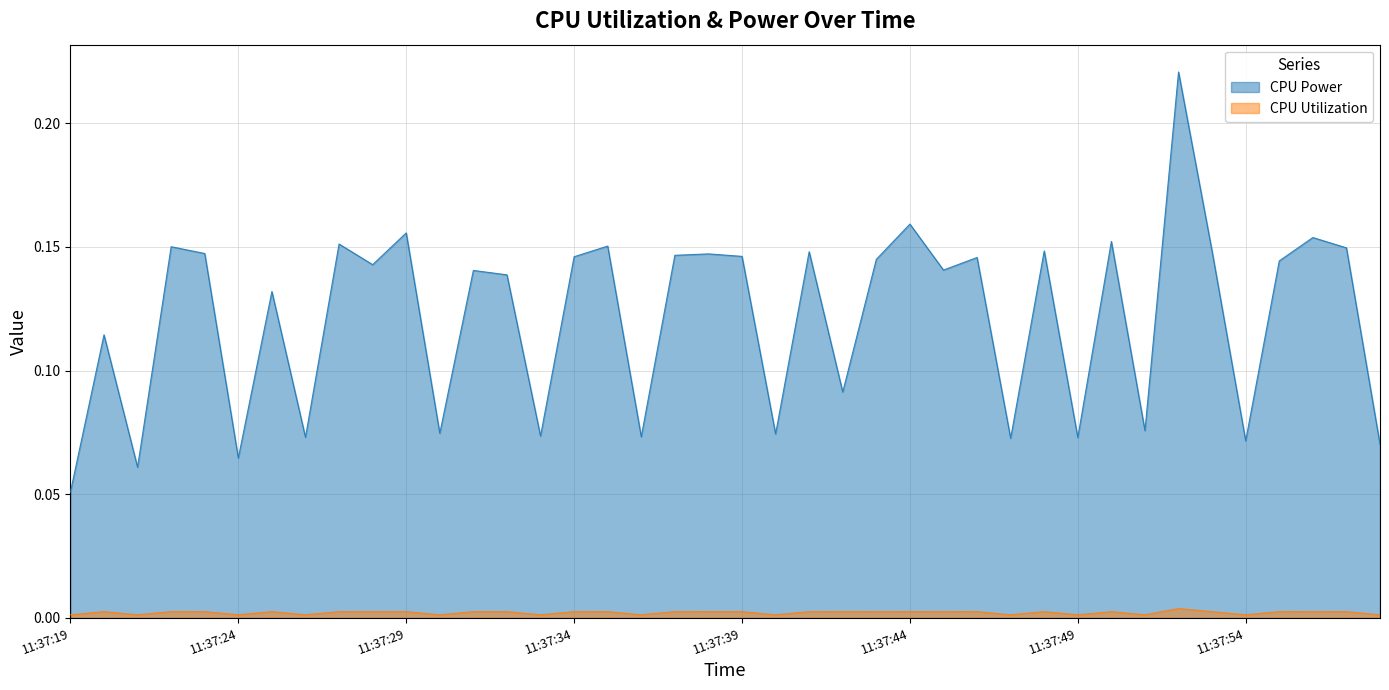

Count the number of data series in this chart.

2